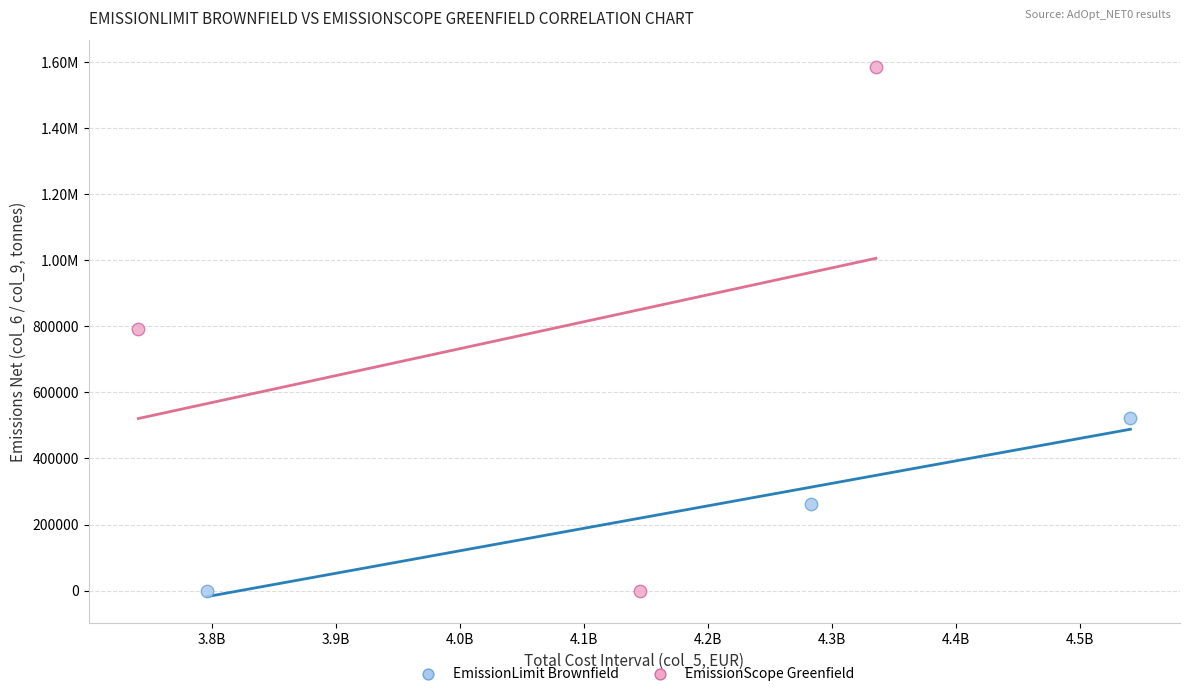

What are all the series names shown in the legend?

EmissionLimit Brownfield, EmissionScope Greenfield